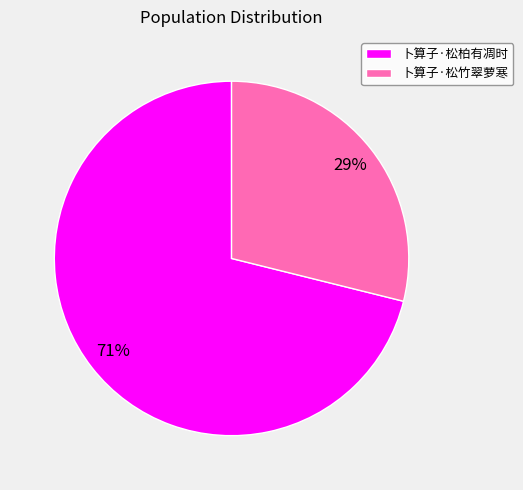

To the nearest percent, what is the difference between the 卜算子·松柏有凋时 and 卜算子·松竹翠萝寒 slice percentages?

42%